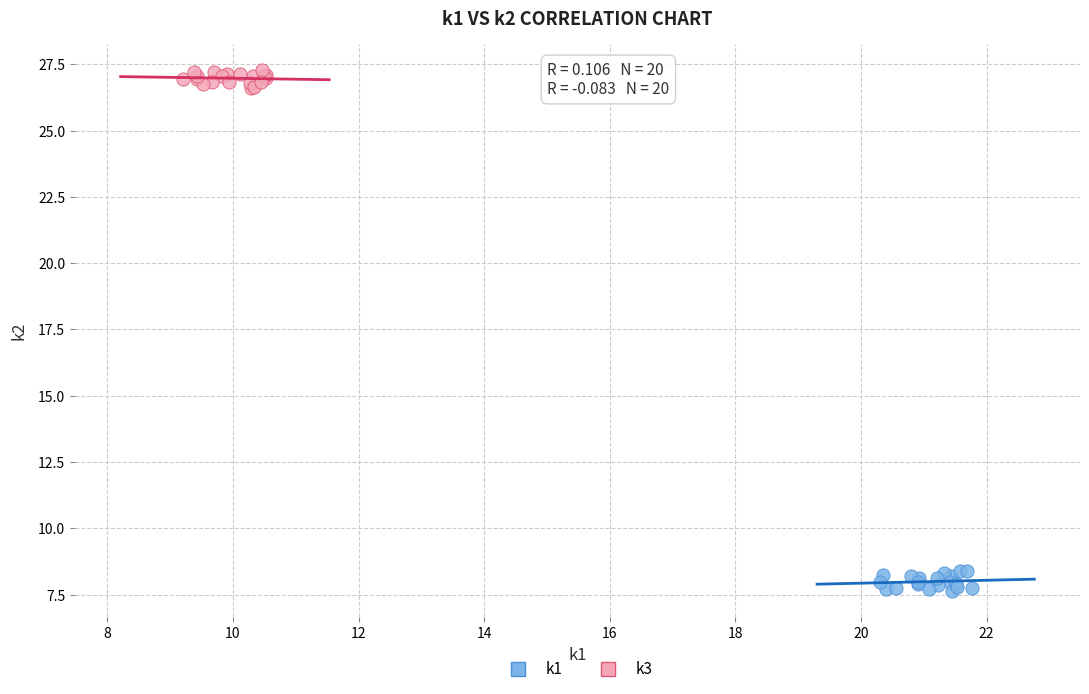

Which series reaches the maximum Y coordinate?

k3